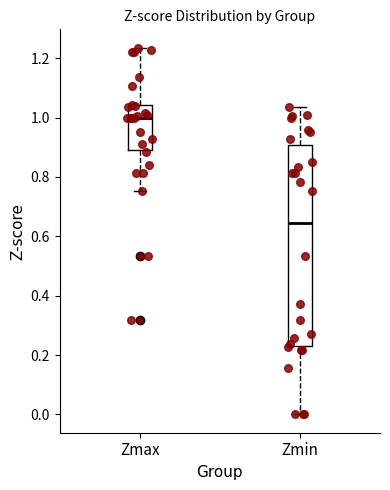

Where is the upper edge of the box for Zmax on the y-axis? The values are not printed on the chart, so give them approximately, as read against the axis.

1.04